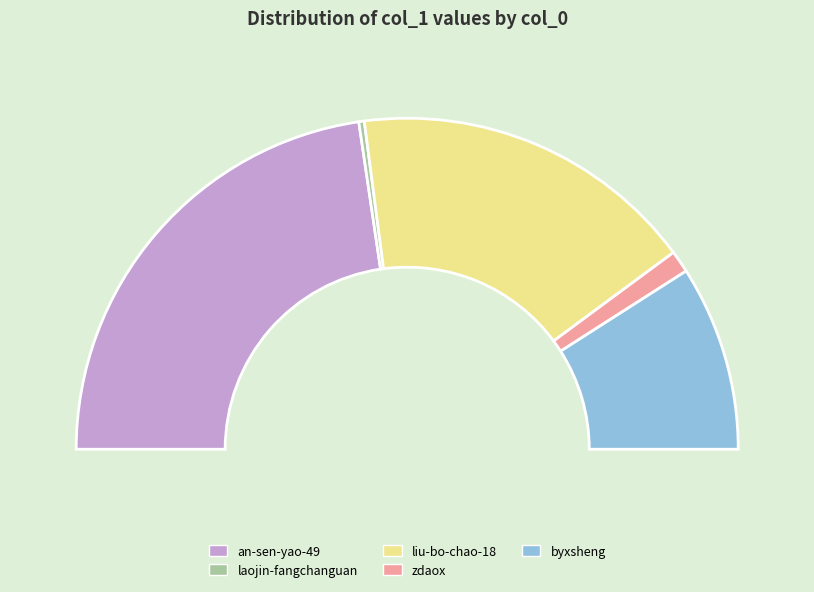

True or false: liu-bo-chao-18 accounts for 41% of the total.

False